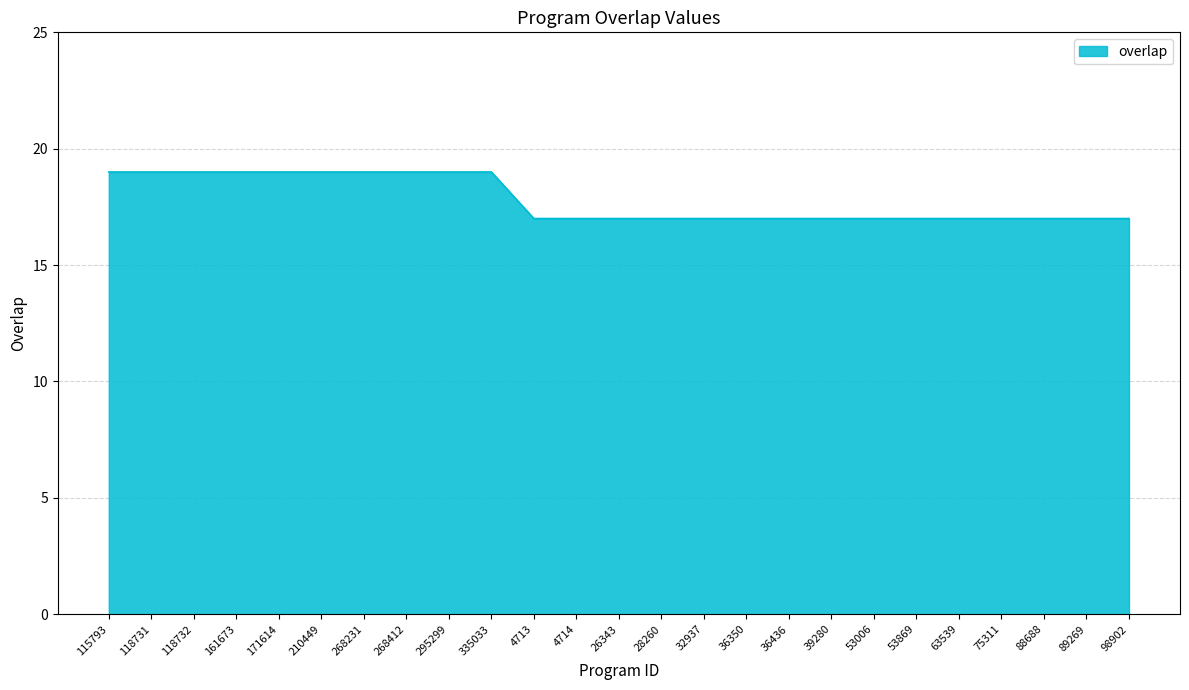

The chart shows a value of 17 at 39280. True or false?

True